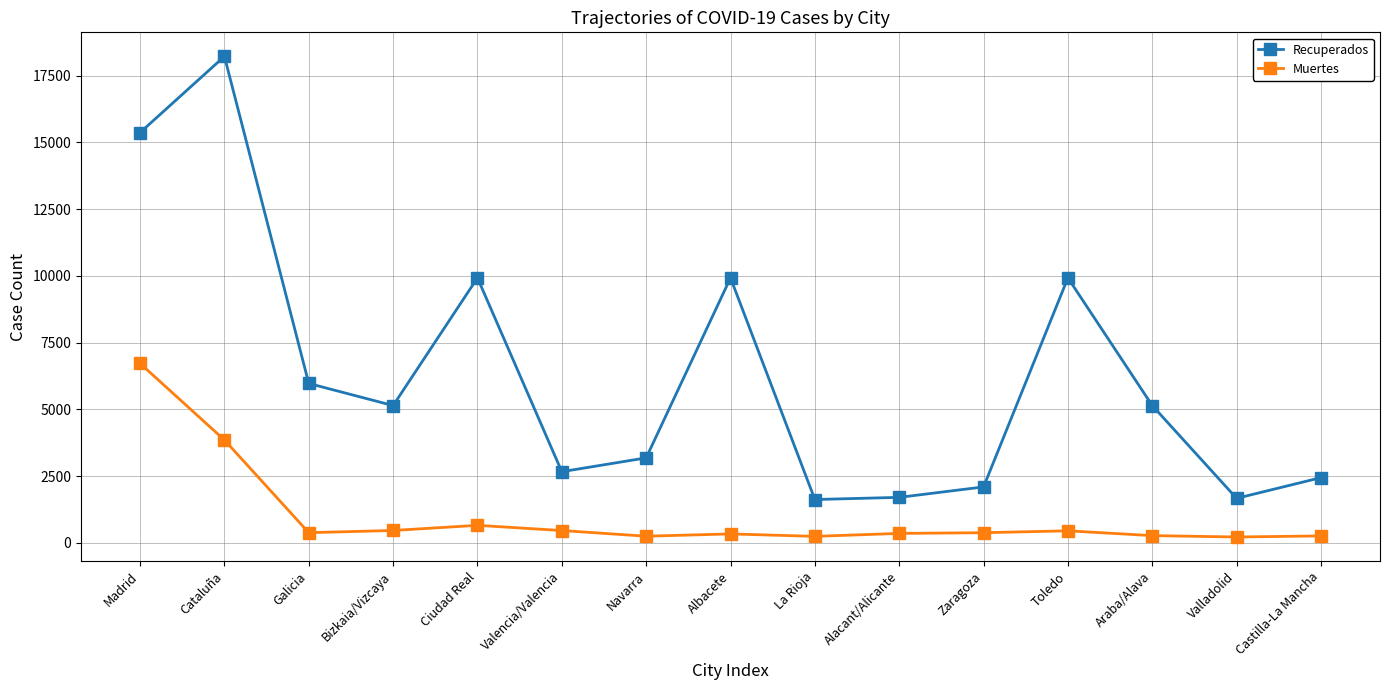

What is the difference between the highest and lowest values at Valencia/Valencia?

2204